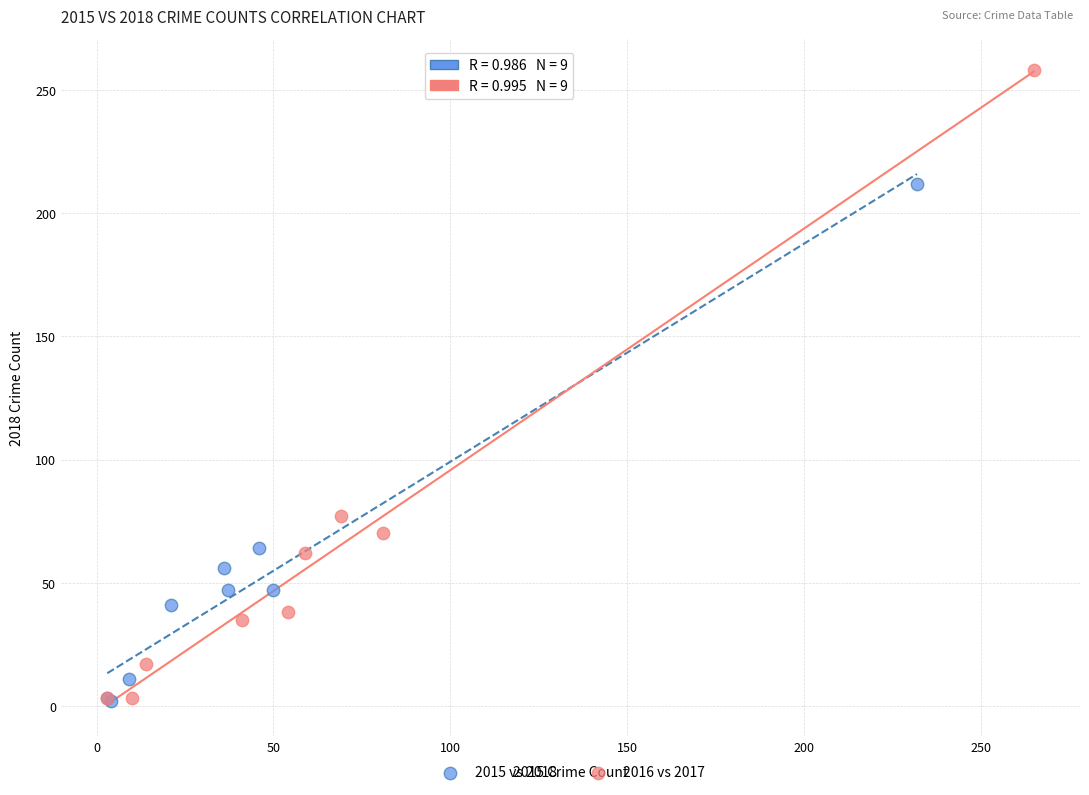

Which series contains the highest Y value?

2016 vs 2017